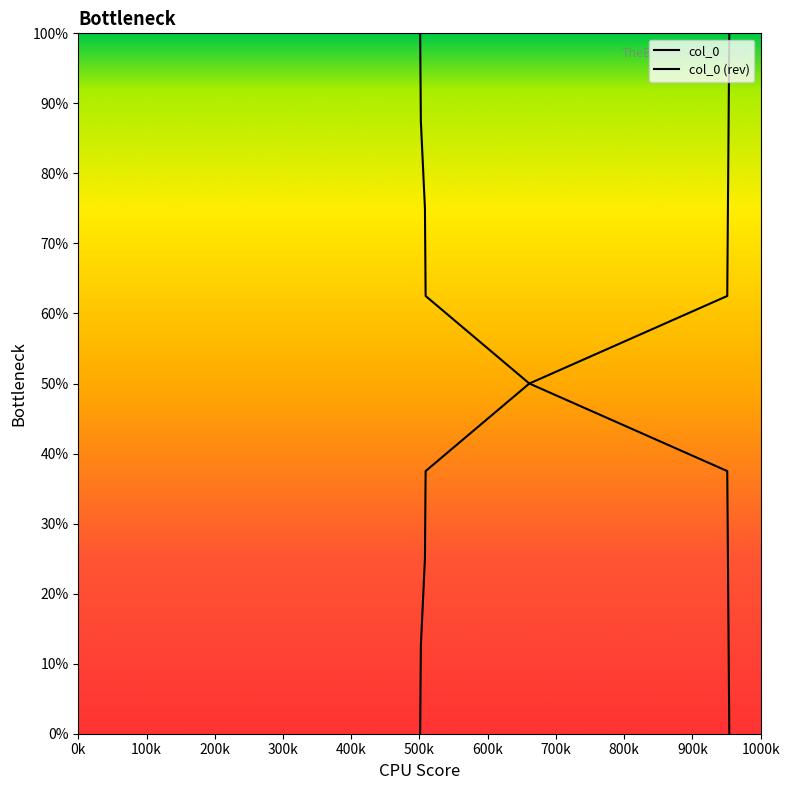

Which series changed the most between 100k and 300k?

col_0